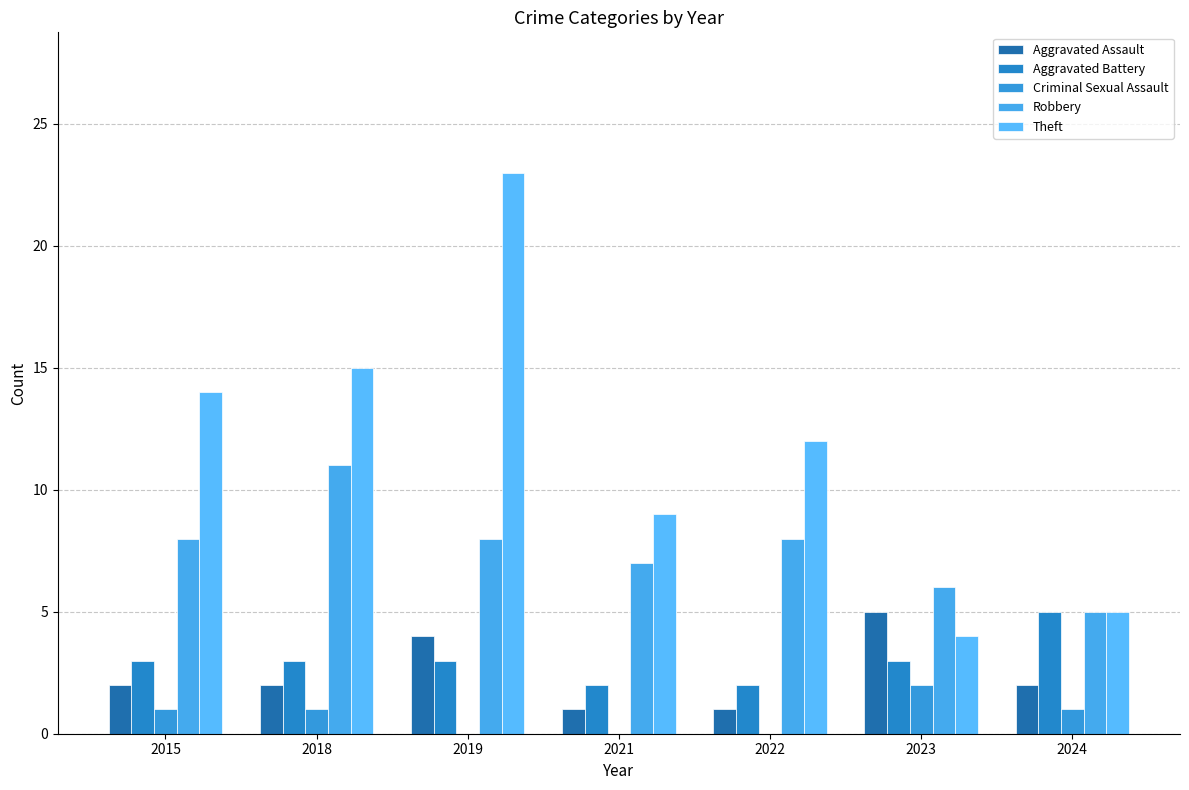

Count the number of data series in this chart.

5